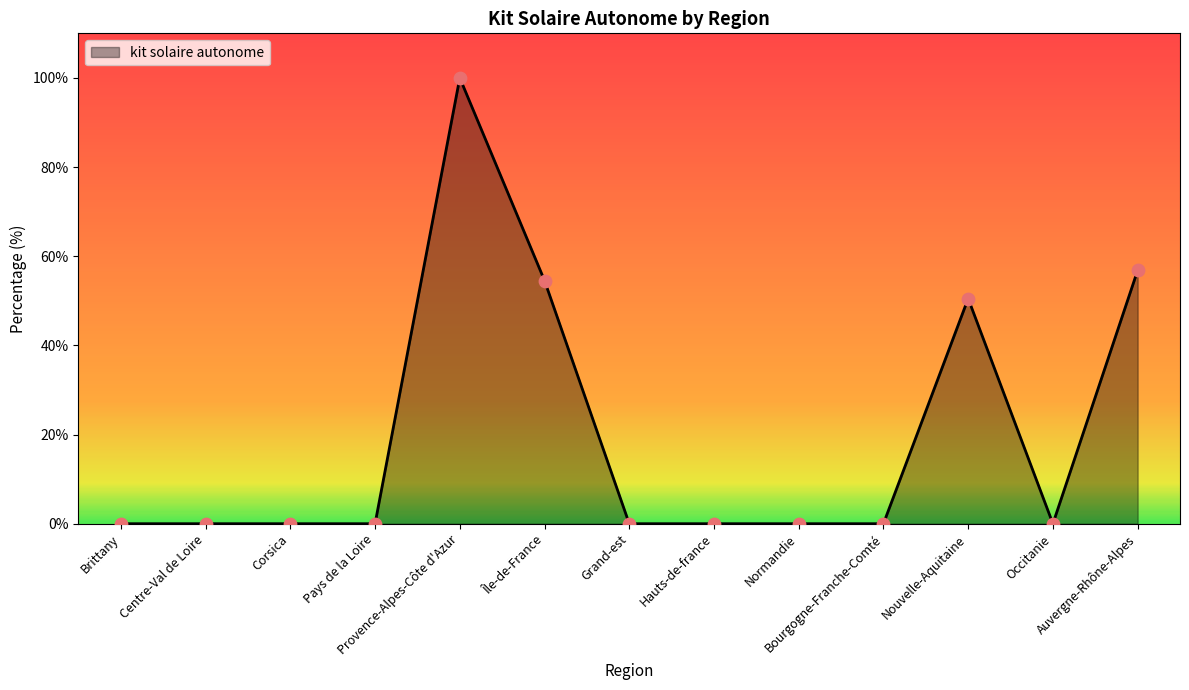

Which has a higher value, Occitanie or Provence-Alpes-Côte d'Azur?

Provence-Alpes-Côte d'Azur